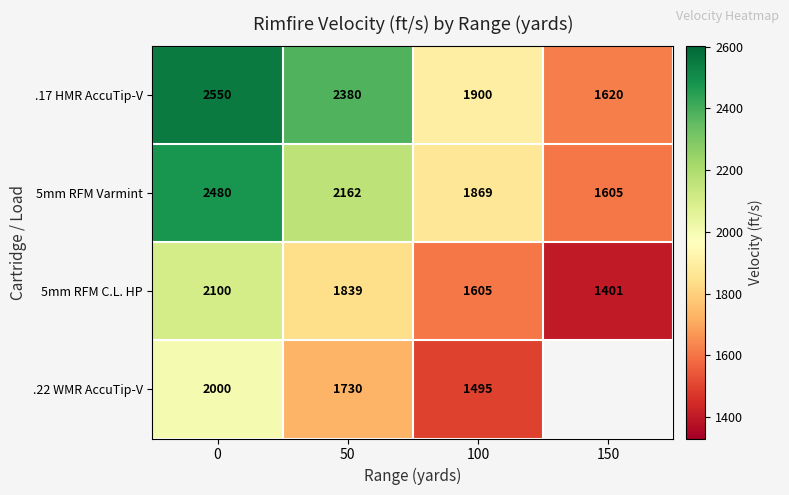

At which label is .17 HMR AccuTip-V closest to 2085?

100